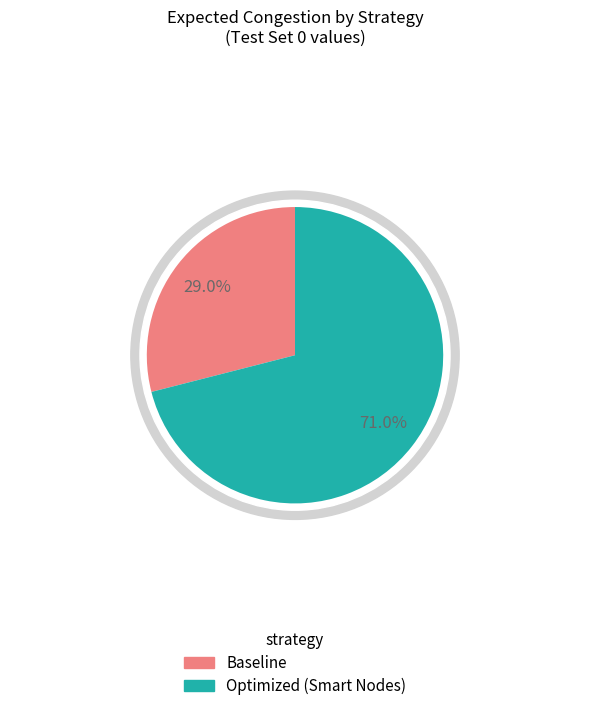

Does Smart size 3 account for over 50% of the chart?

No